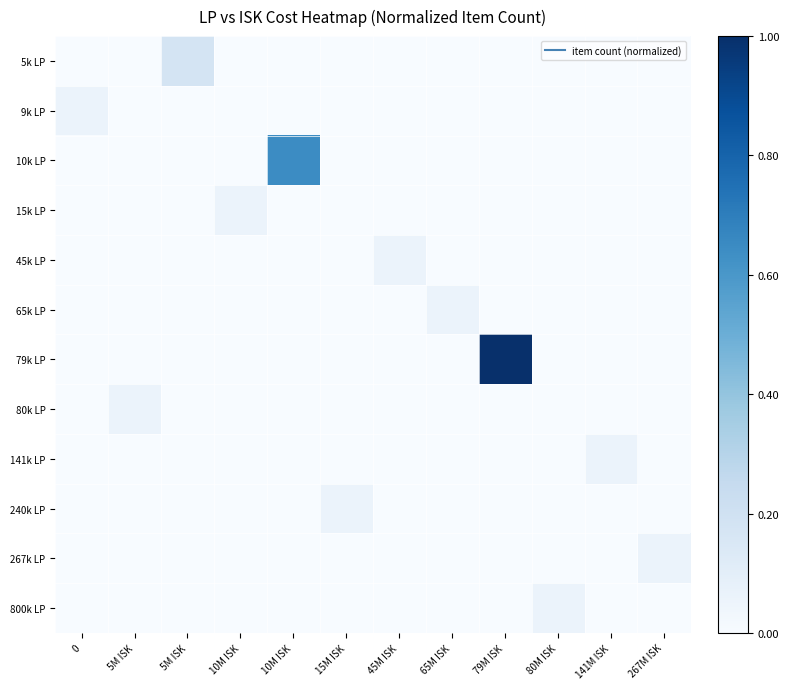

Which label corresponds to the largest value in the chart?

79M ISK